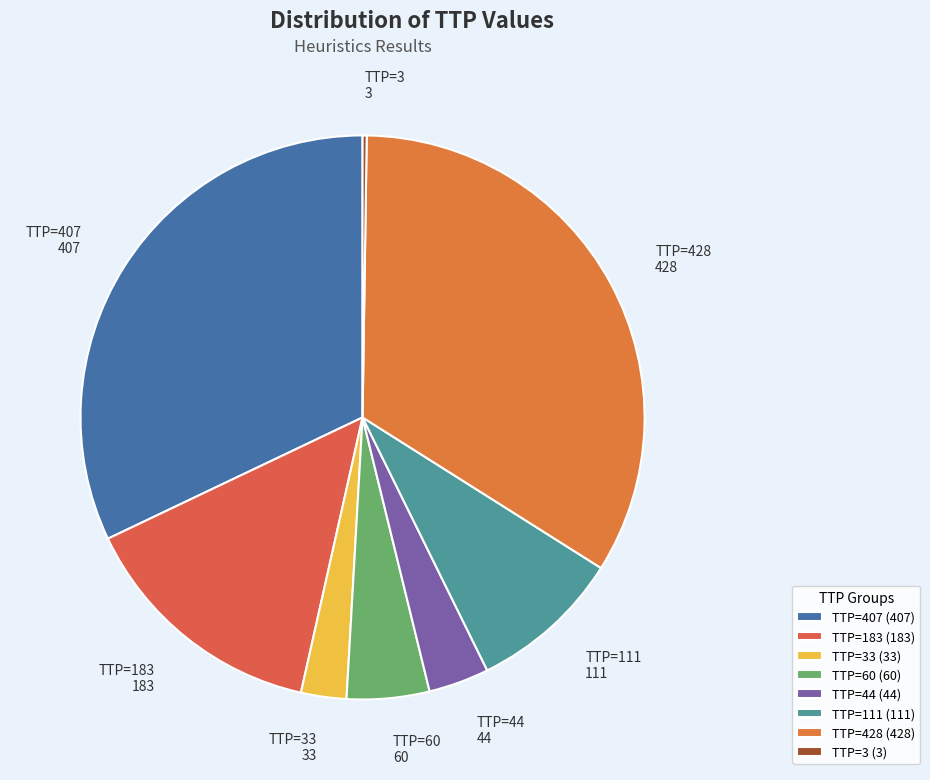

Do TTP=407 and TTP=60 together represent more than half of the pie?

No